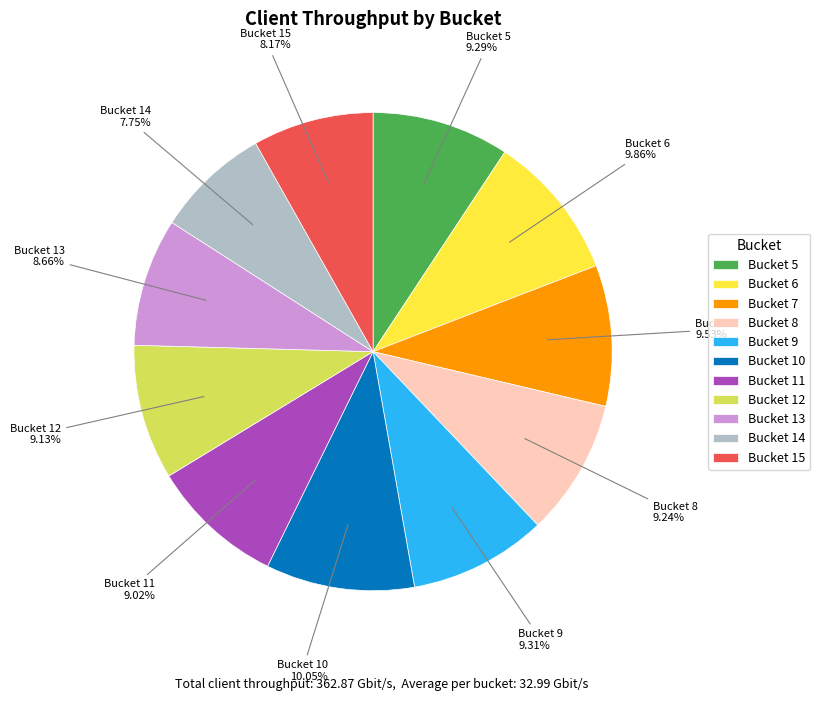

To the nearest percent, what is the difference between the largest and smallest slice percentages?

2%